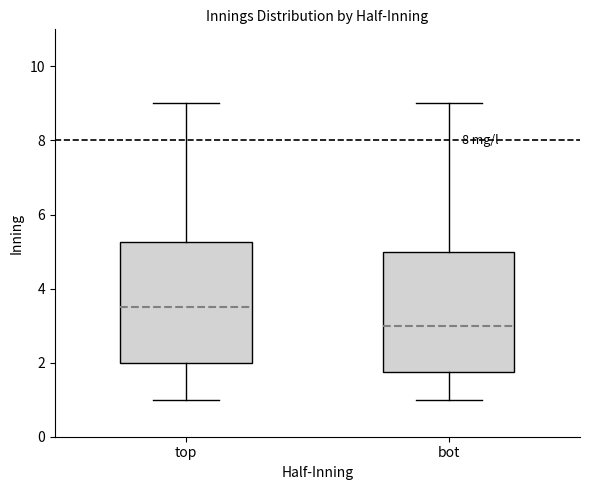

Where does the lower whisker of the box for top end on the y-axis? The values are not printed on the chart, so give them approximately, as read against the axis.

1.0